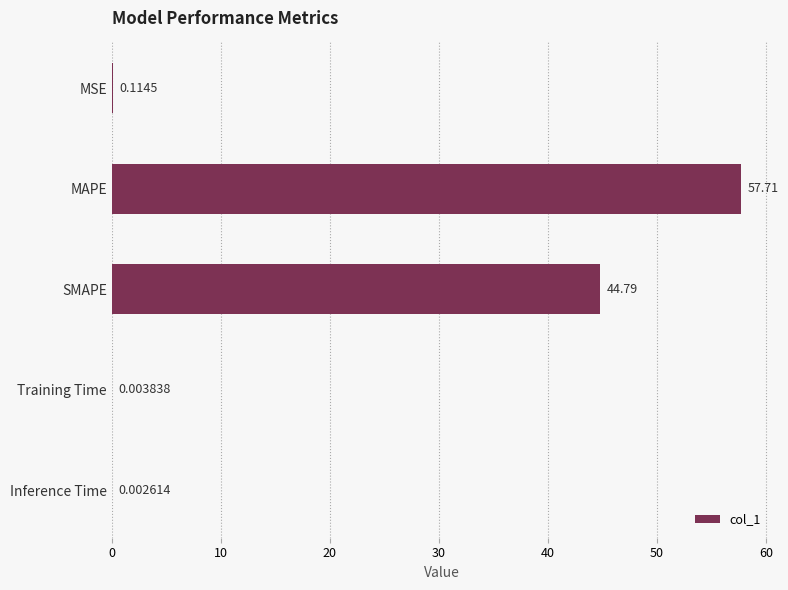

Which label corresponds to the largest value in the chart?

MAPE